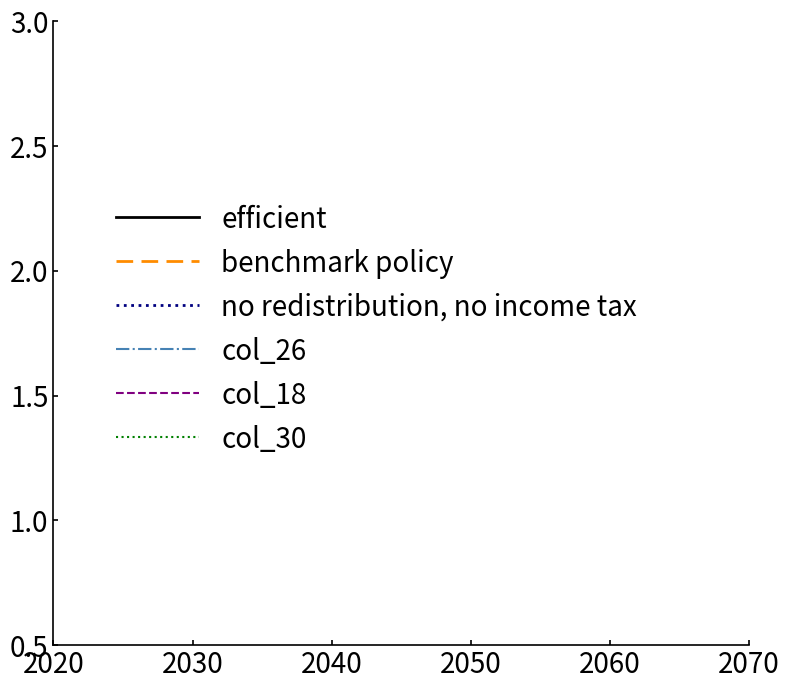

True or false: benchmark policy has more than 2 interior local peaks.

False